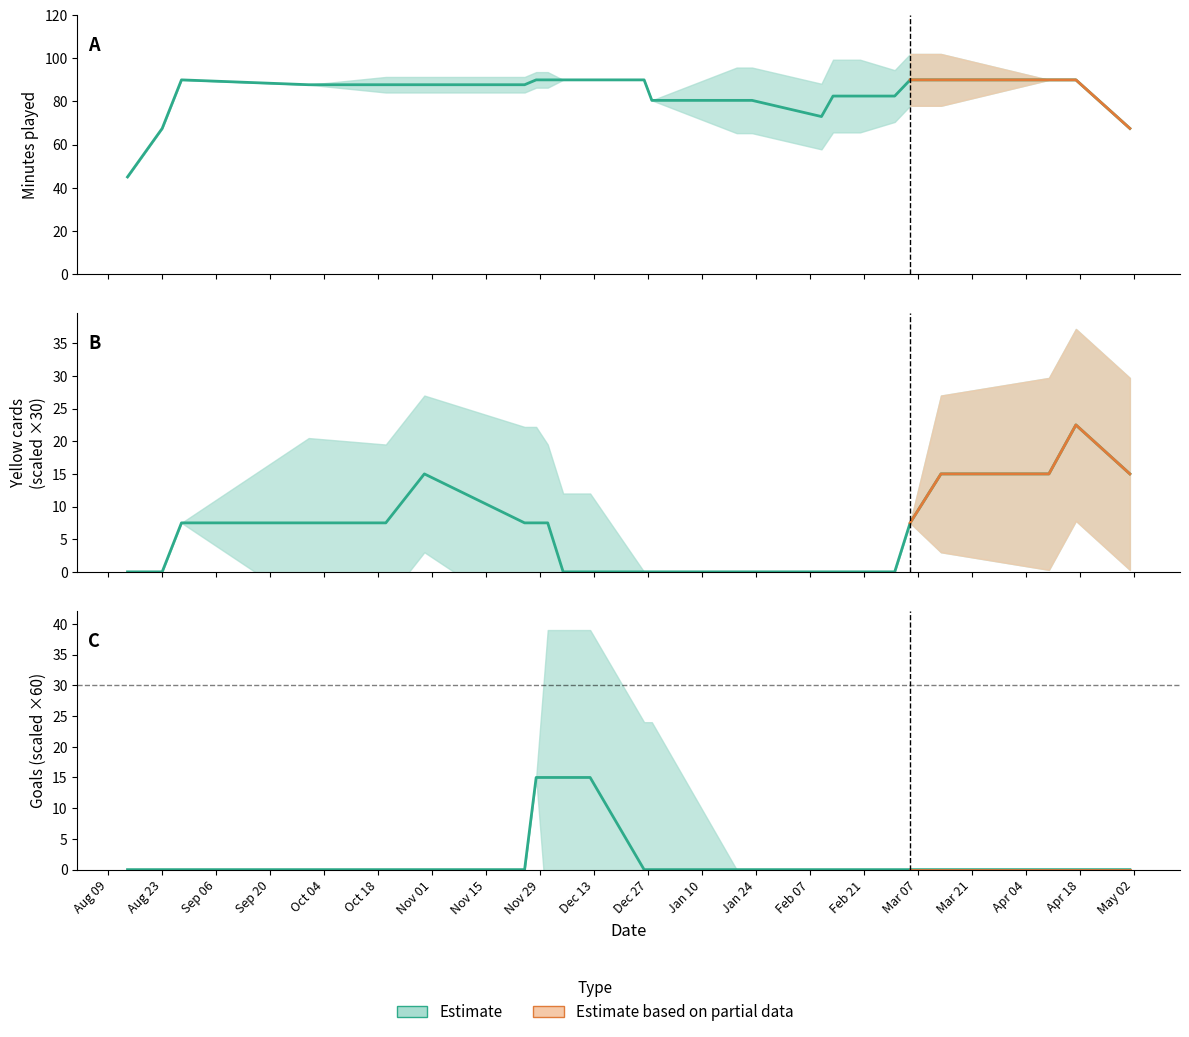

True or false: minutes has more than 1 points higher than both neighbors.

False